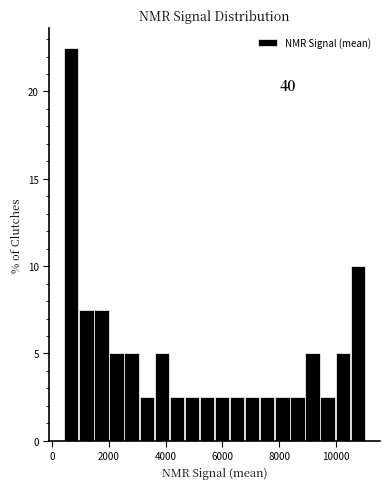

Read against the x-axis, roughly where is the centre of the tallest bar?

600